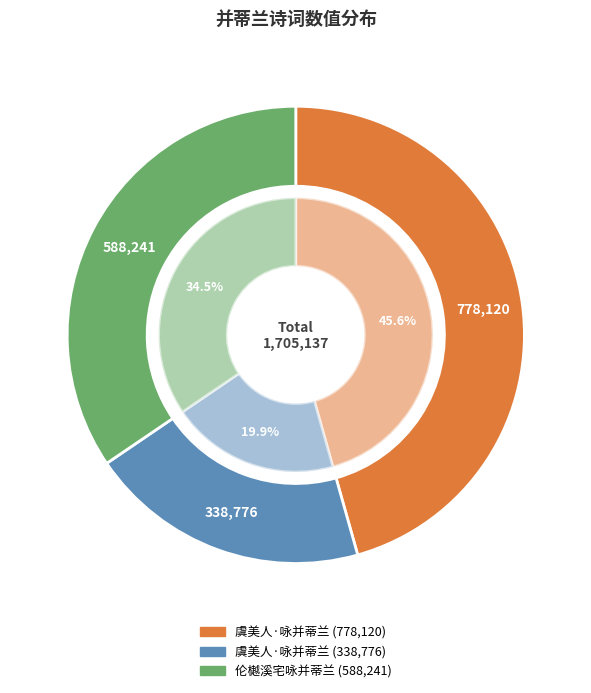

Which category has the smallest portion of the pie?

虞美人·咏并蒂兰 (338776)